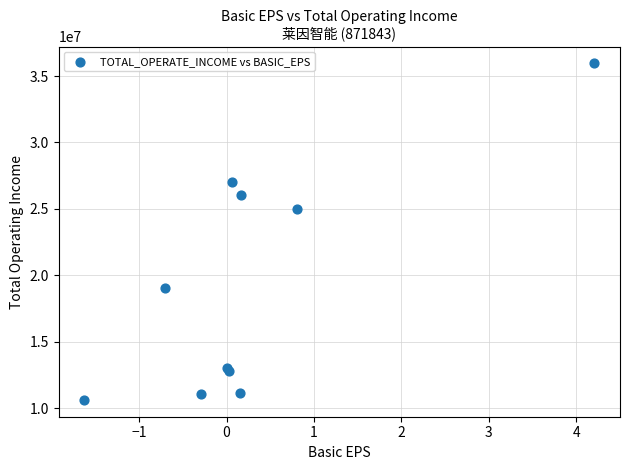

What Y value in the scatter plot is closest to 23287582?

24957699.0